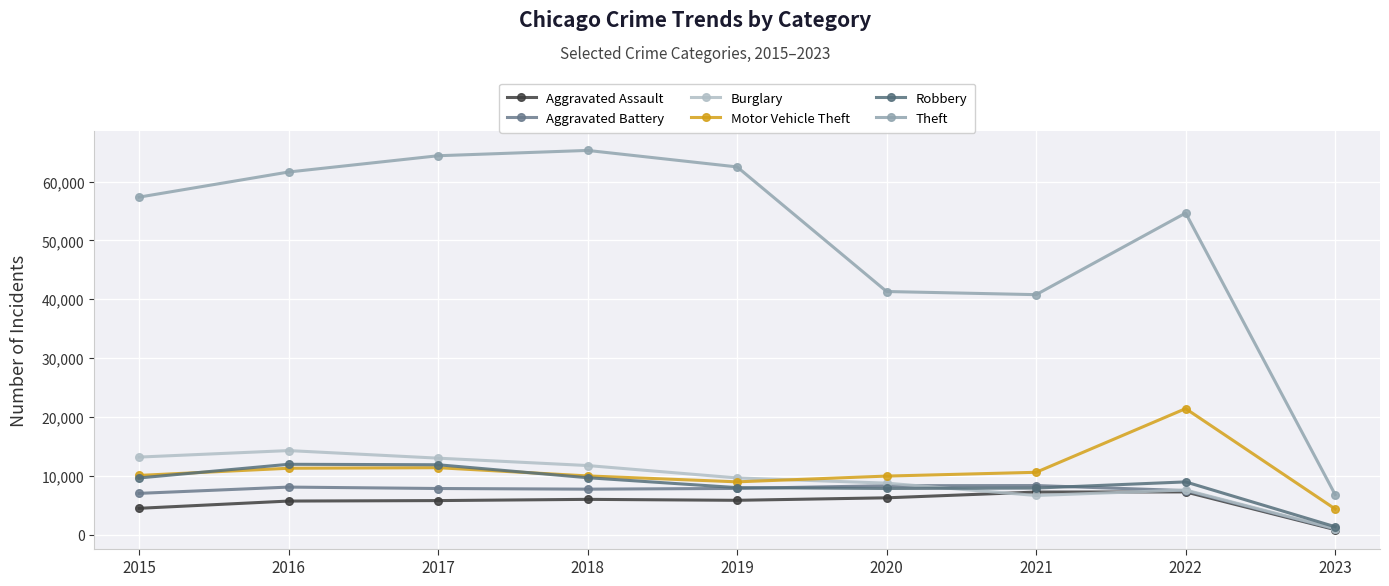

True or false: Aggravated Battery has more than 2 interior local peaks.

False